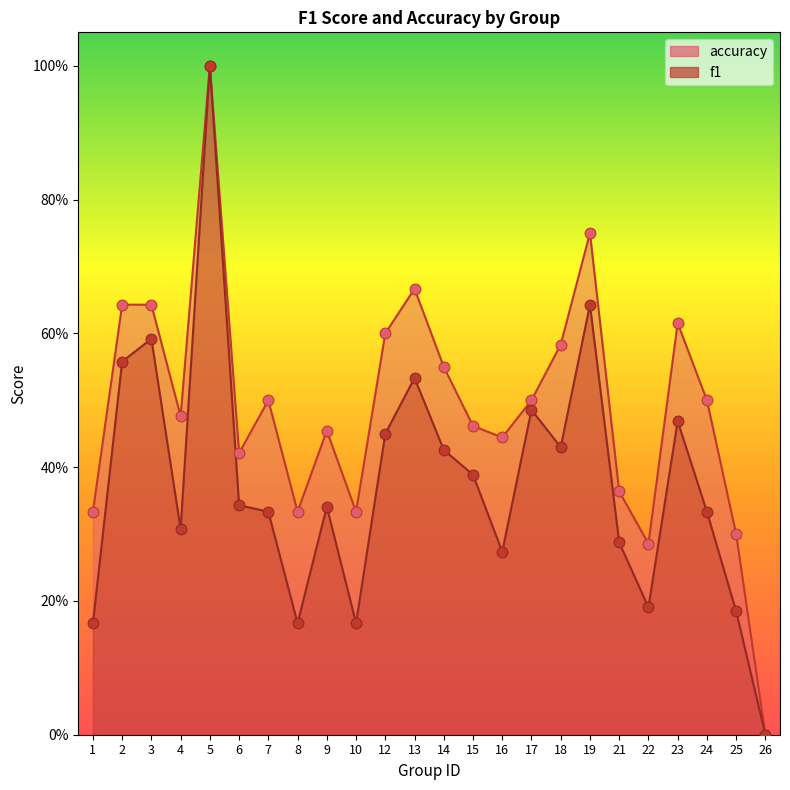

At which category is the sum across all series the highest?

5